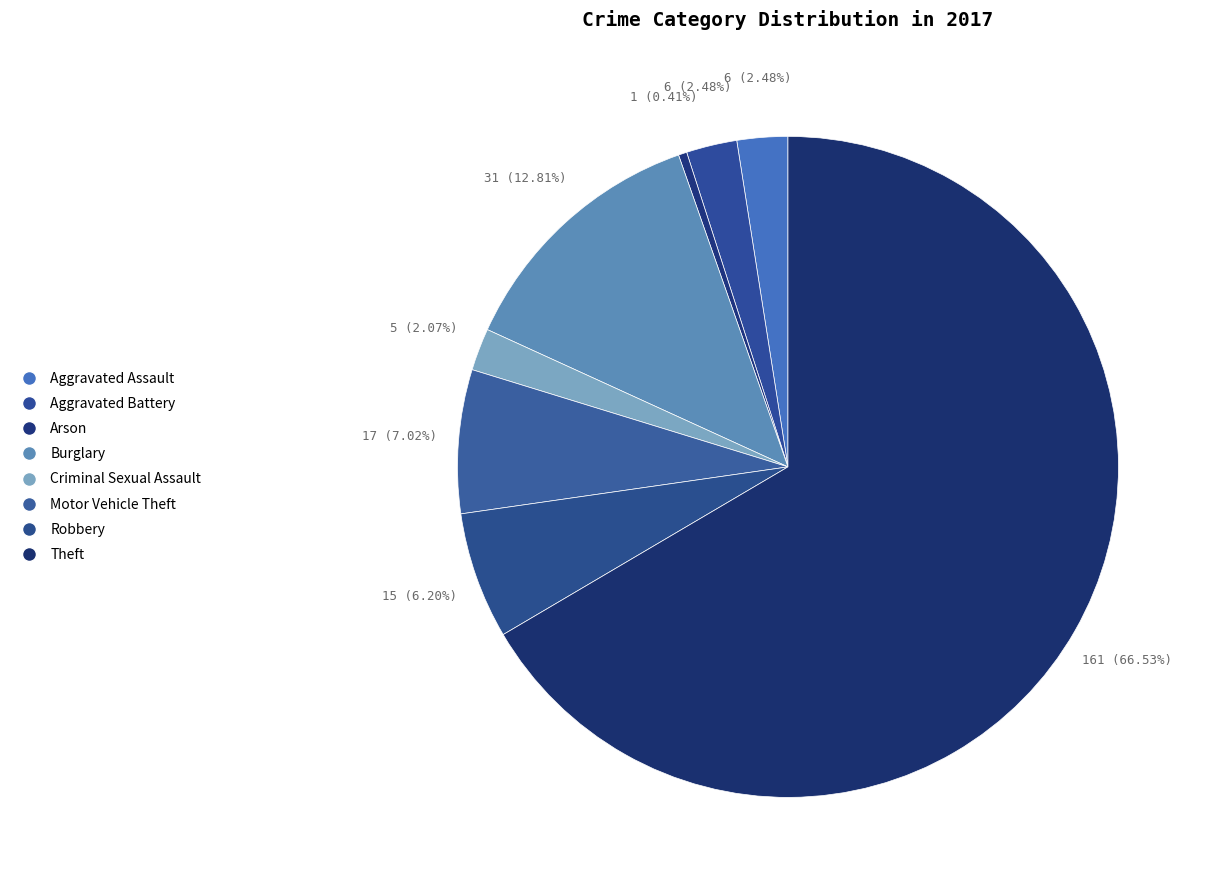

Combined, do Aggravated Battery and Arson account for over 50%?

No